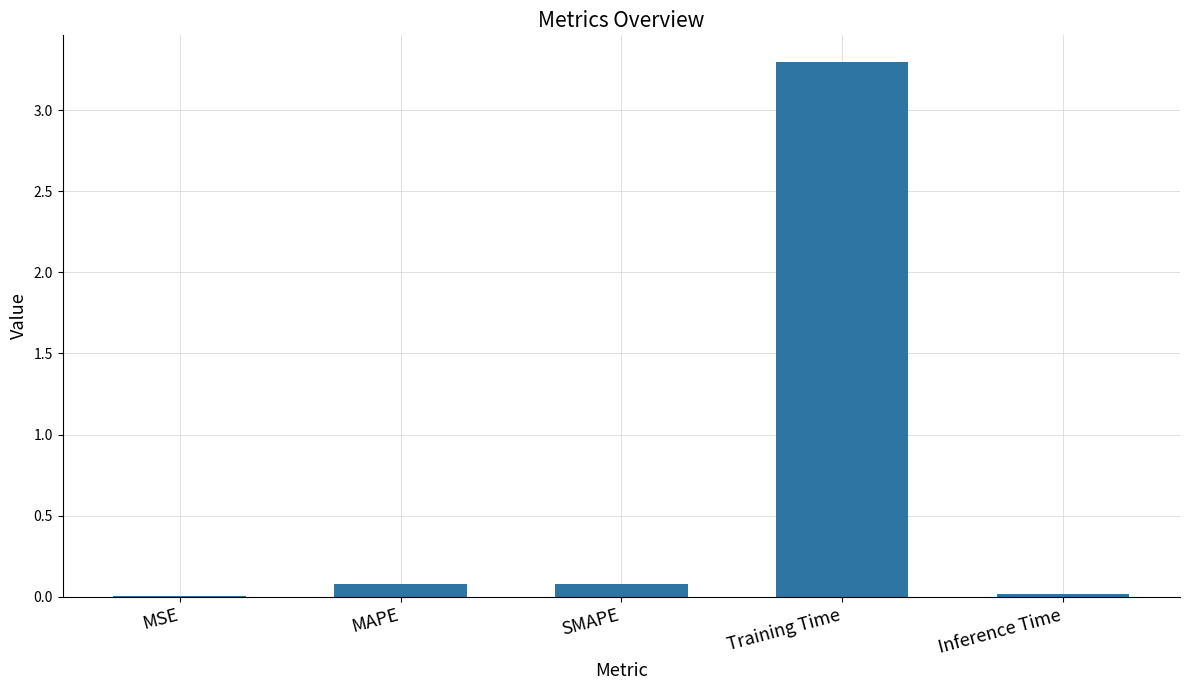

The chart shows a value of 0.0 at Inference Time. True or false?

True